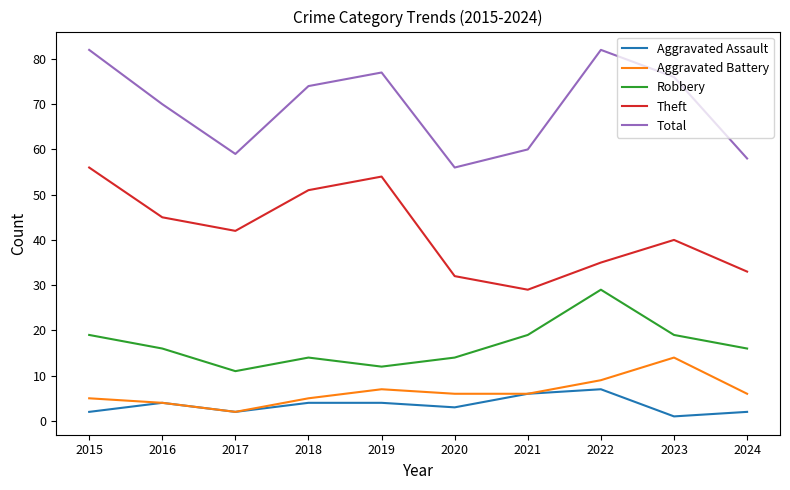

What is the total value across all series at 2018?

148